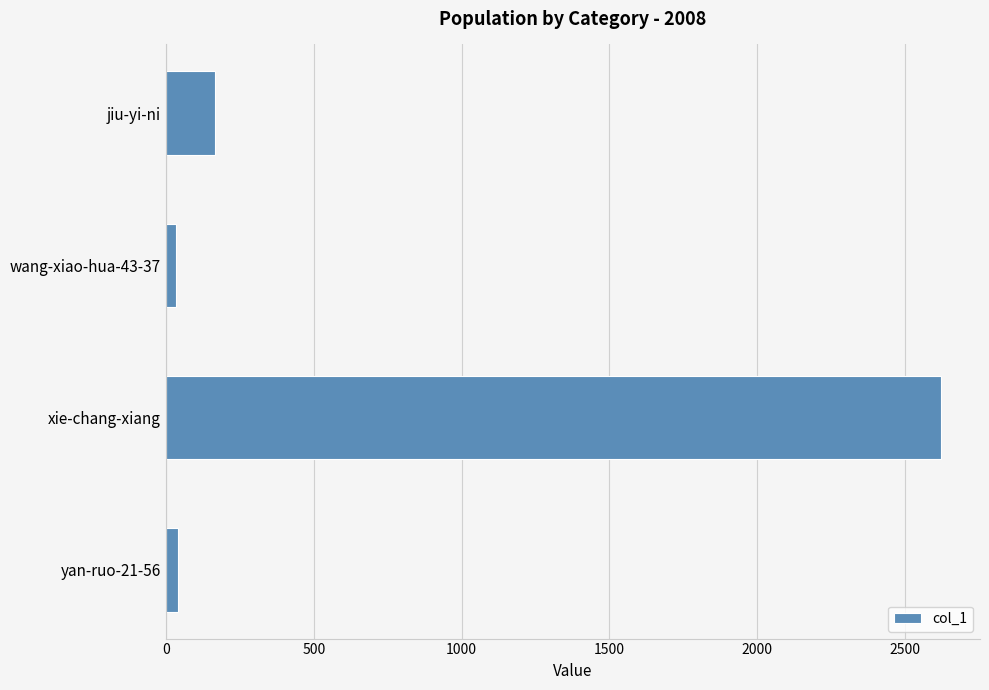

What is the change in value from xie-chang-xiang to jiu-yi-ni?

-2456